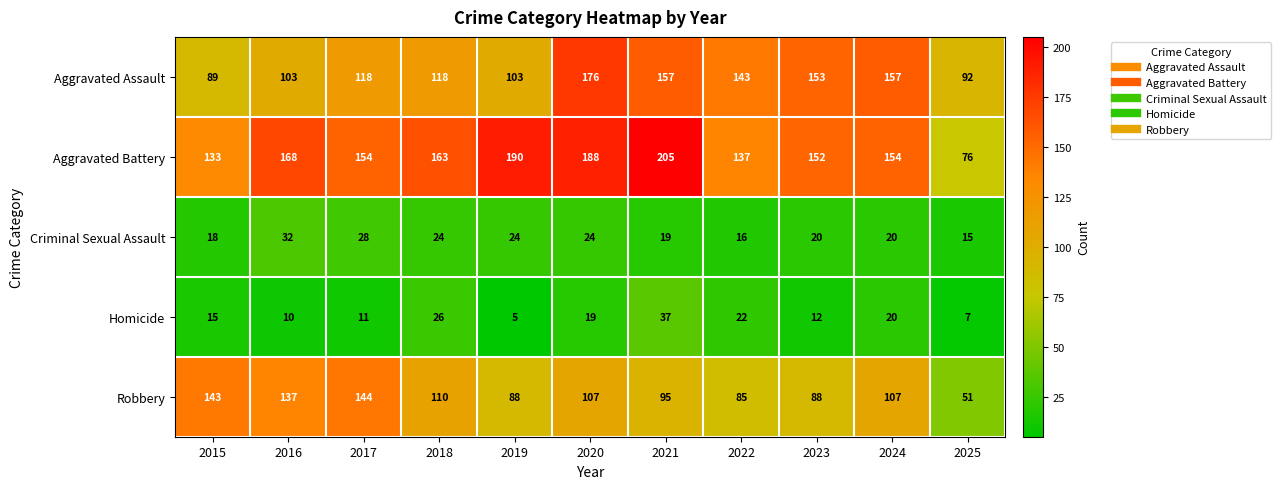

What is the average value of the Aggravated Battery series?

156